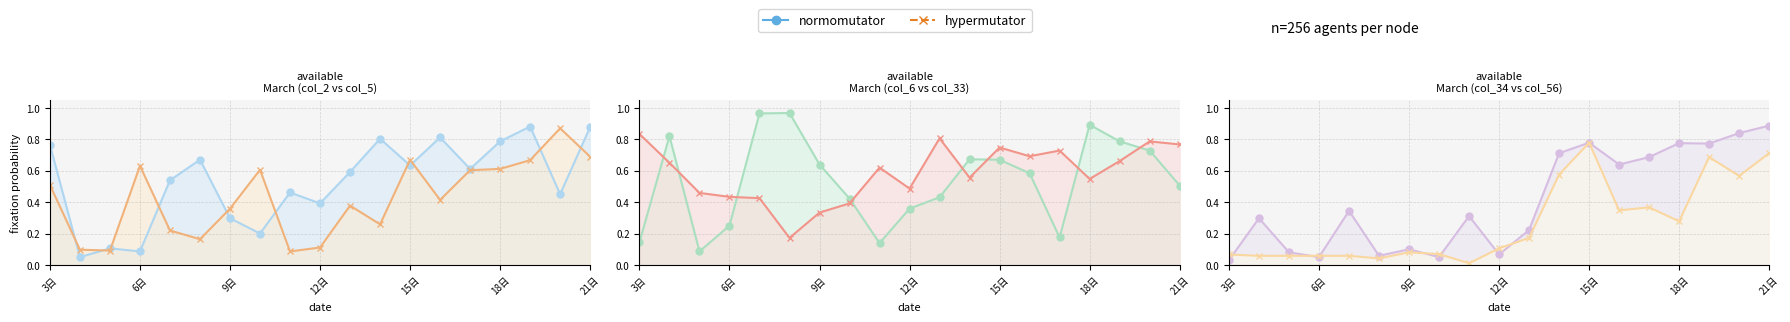

What is the difference between the maximum and second lowest values in the col_56 series?

0.7